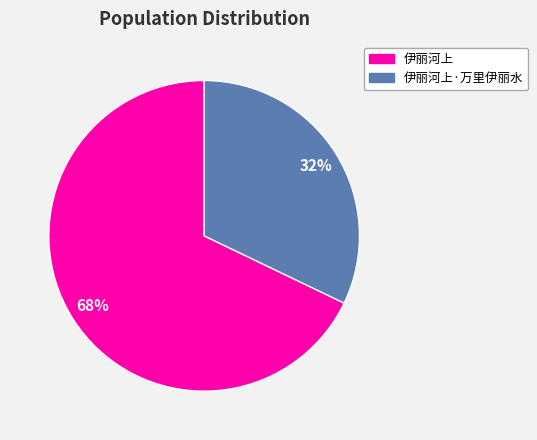

How many segments does this pie chart have?

2